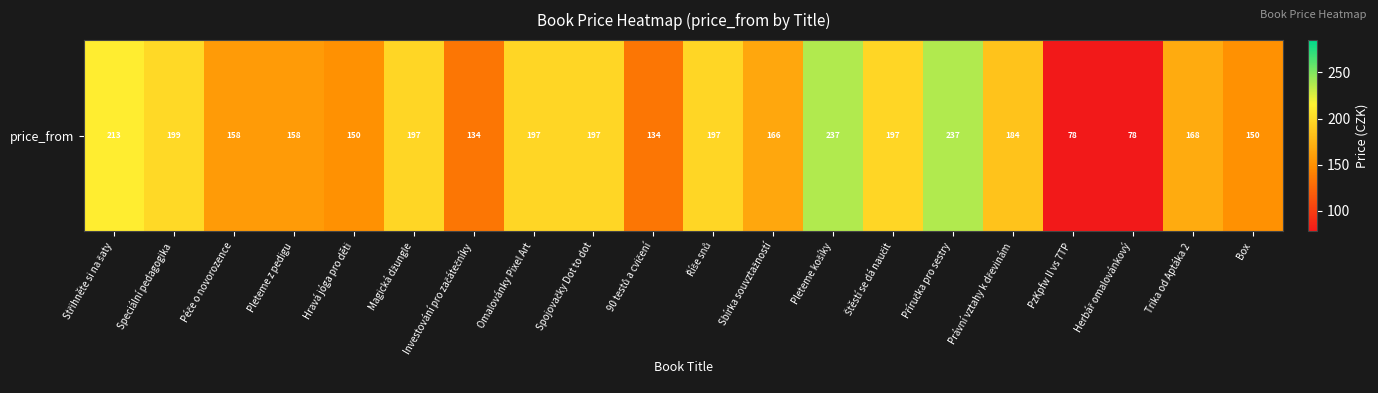

What is the greatest value displayed?

237